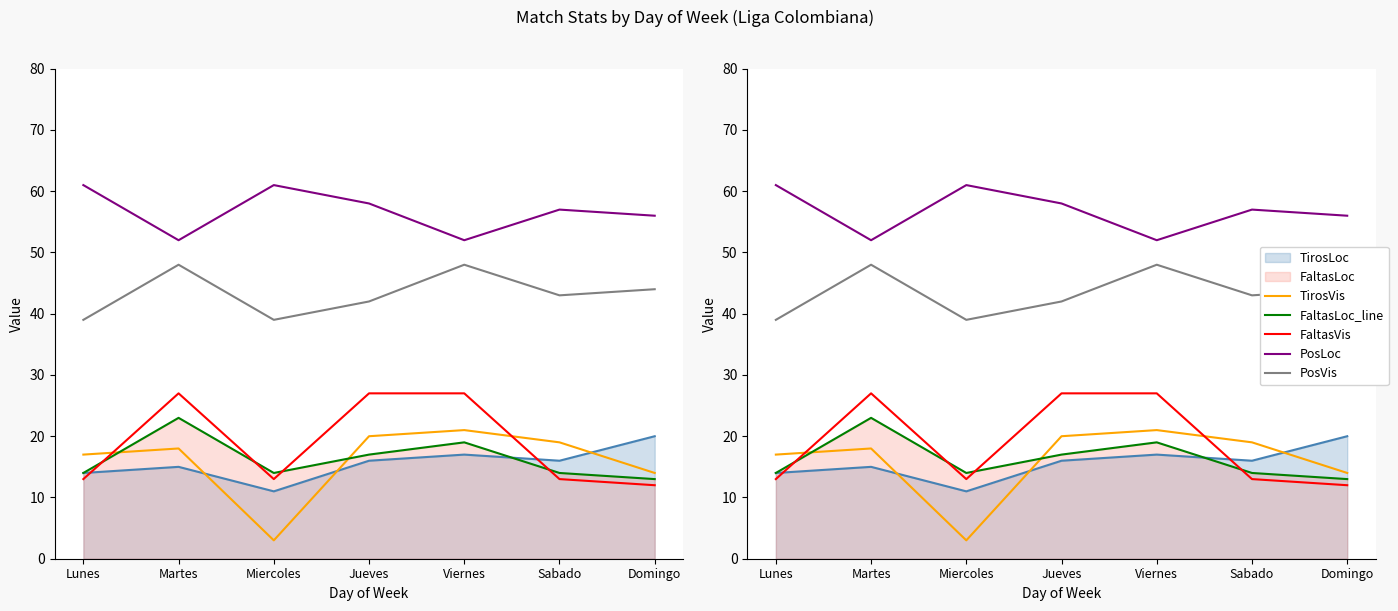

Between Sabado and Miercoles, which is larger?

Sabado